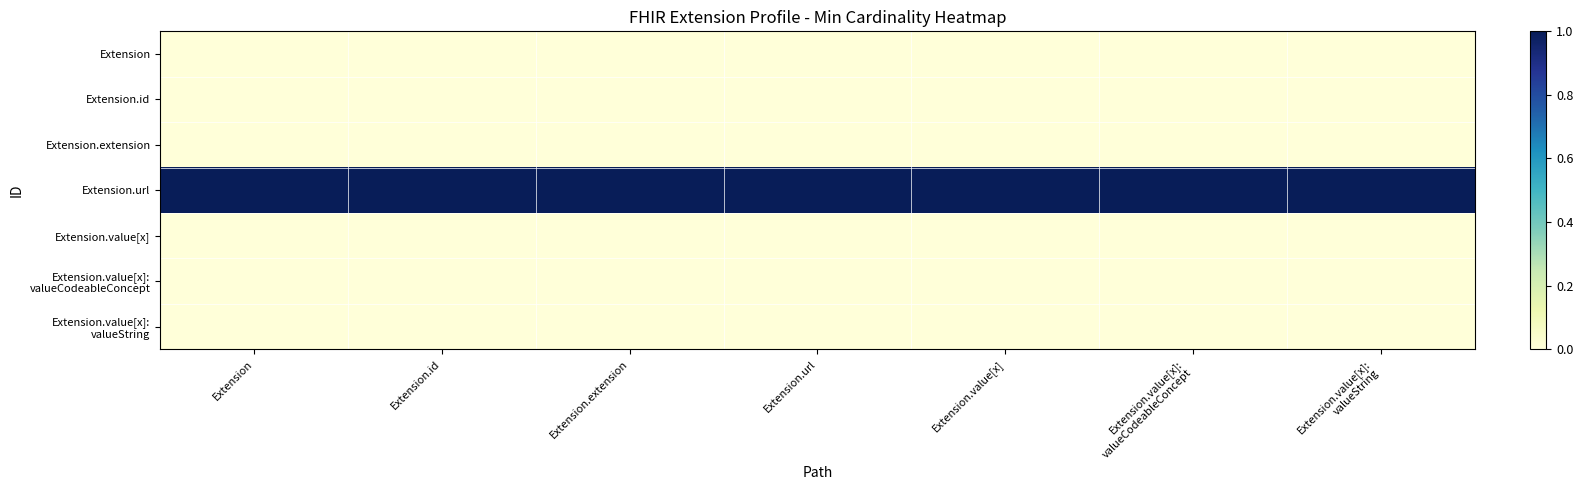

Rank the series by their maximum value, from highest to lowest.

Extension.url, Extension, Extension.id, Extension.extension, Extension.value[x], Extension.value[x]: valueCodeableConcept, Extension.value[x]: valueString